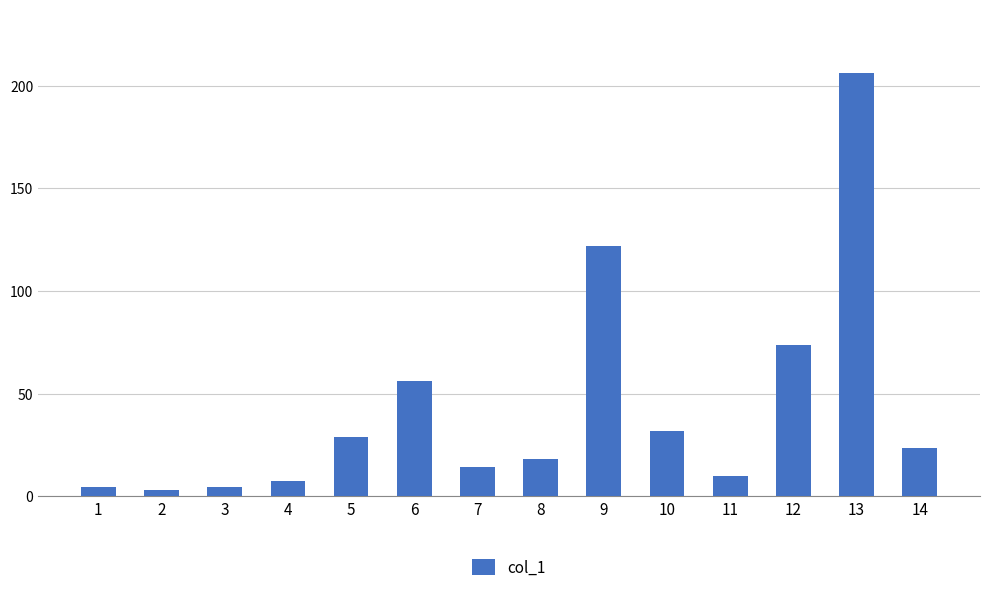

Which has a higher value, 4 or 13?

13